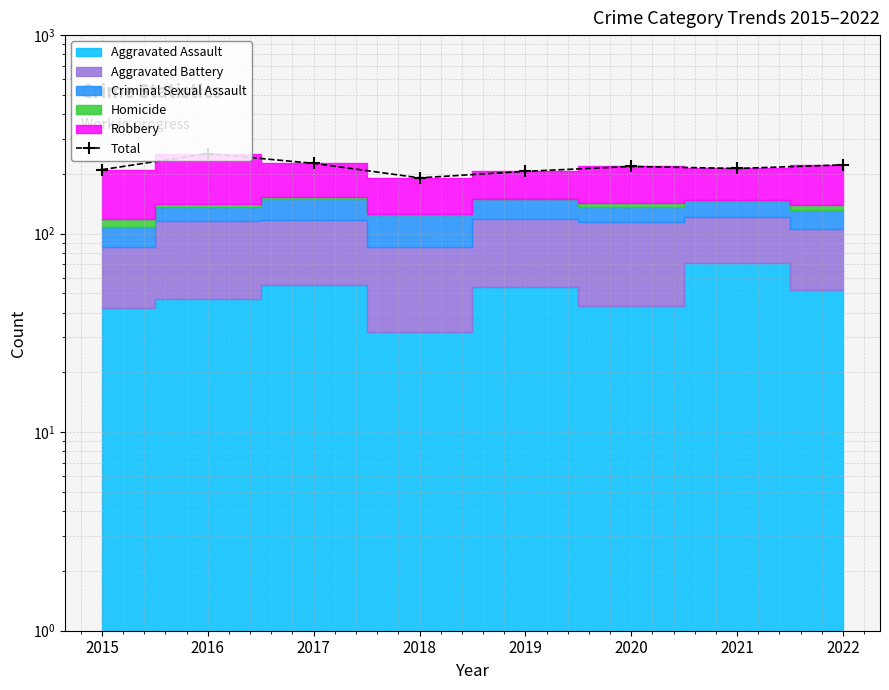

Reading right to left, extract all data points from this chart.

222	213	218	206	191	226	253	210